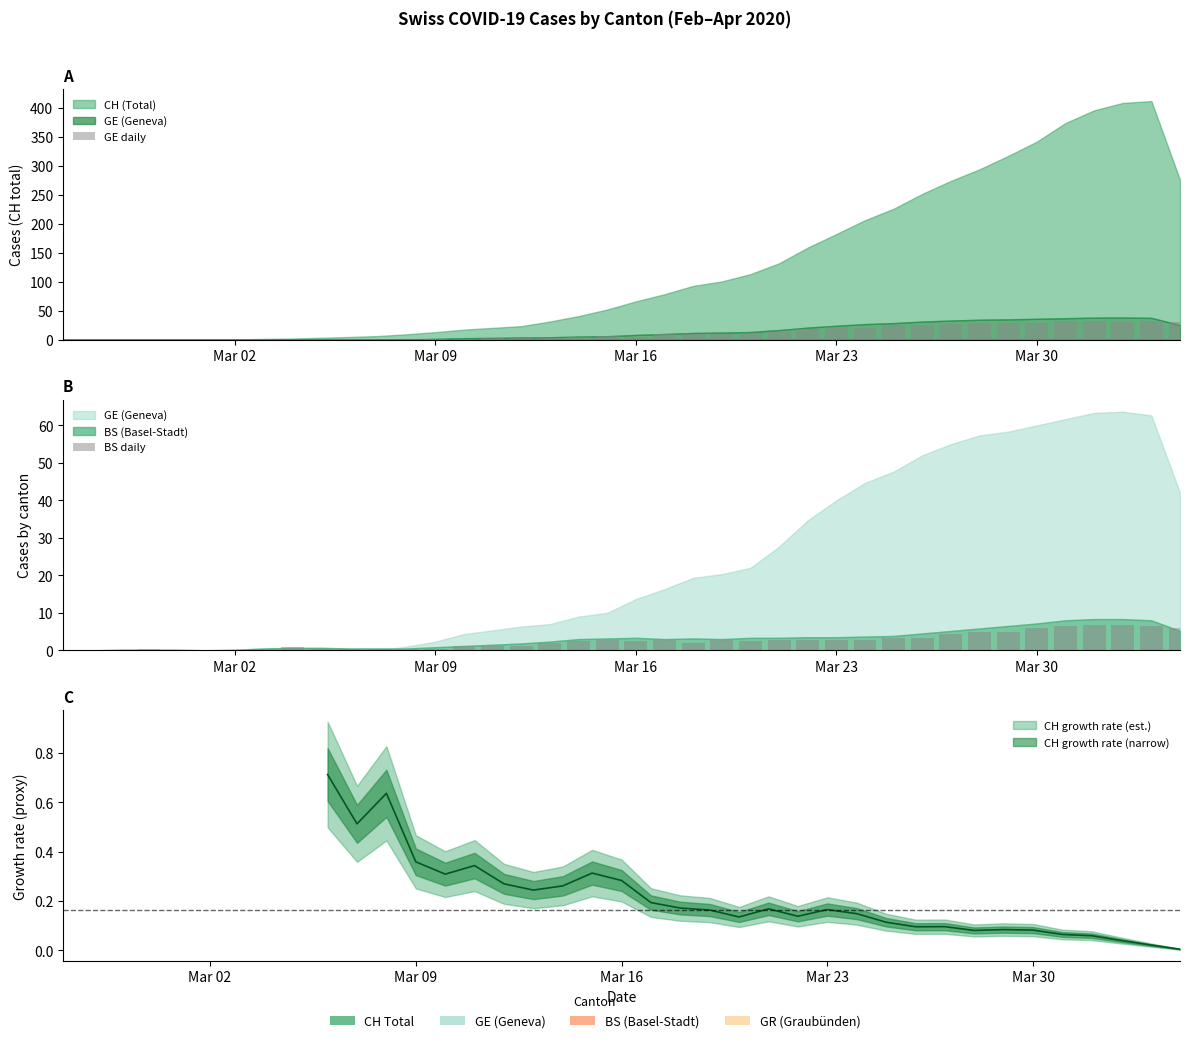

How many data points in BS daily are less than 2?

17